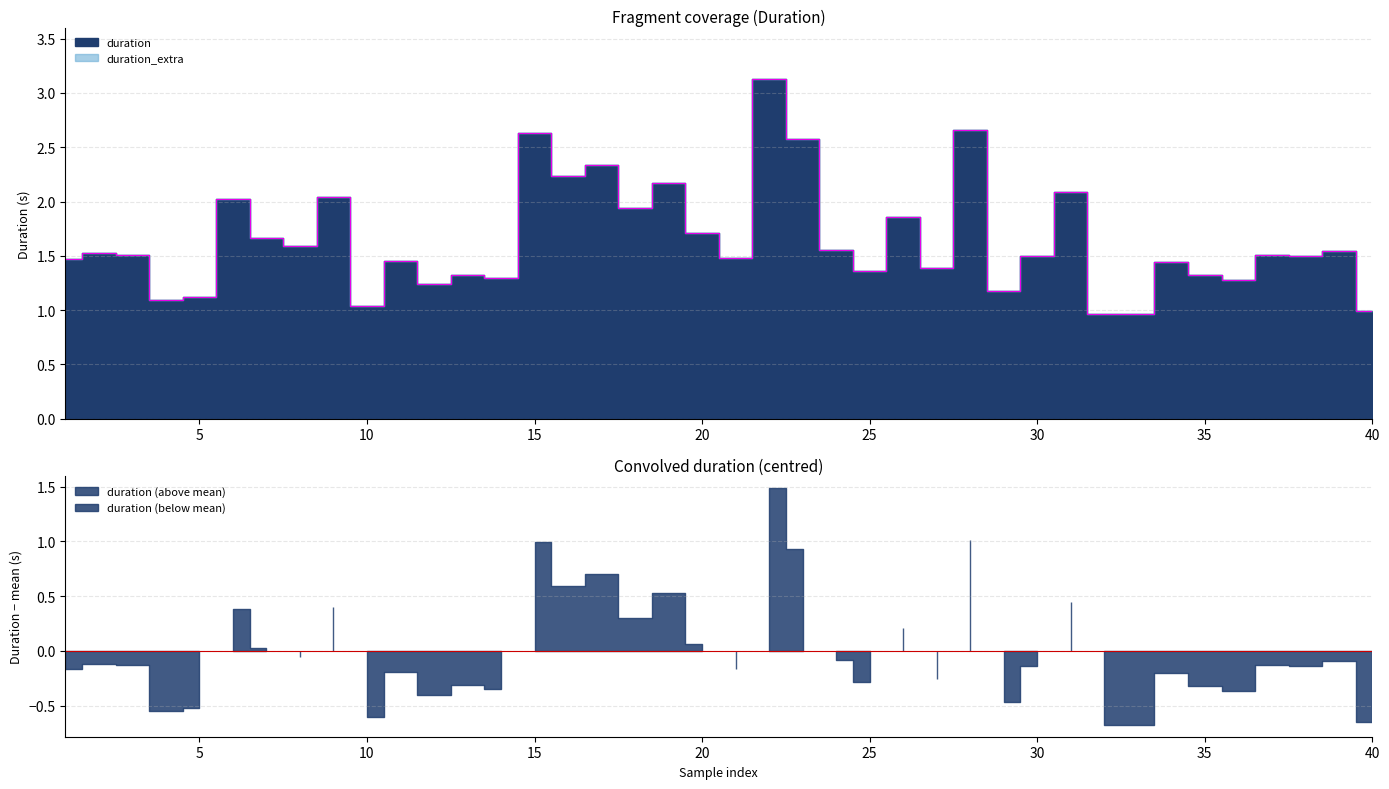

Does the chart have visible grid lines?

Yes